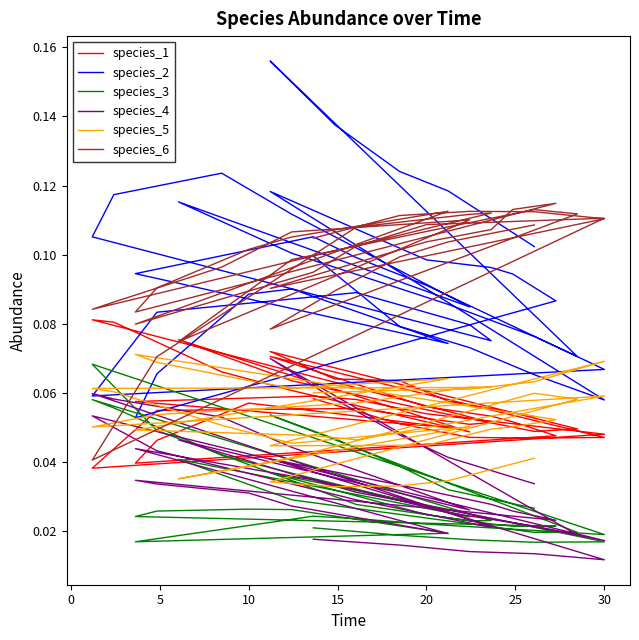

What are all the series names shown in the legend?

species_1, species_2, species_3, species_4, species_5, species_6